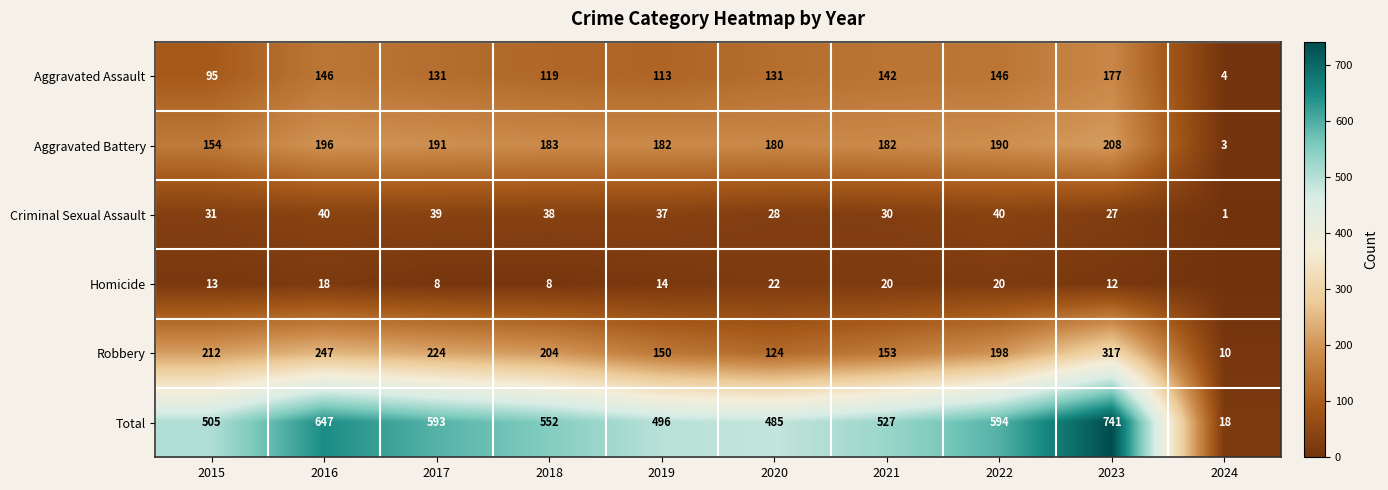

Is it true that Aggravated Assault equals 136 at 2015?

False